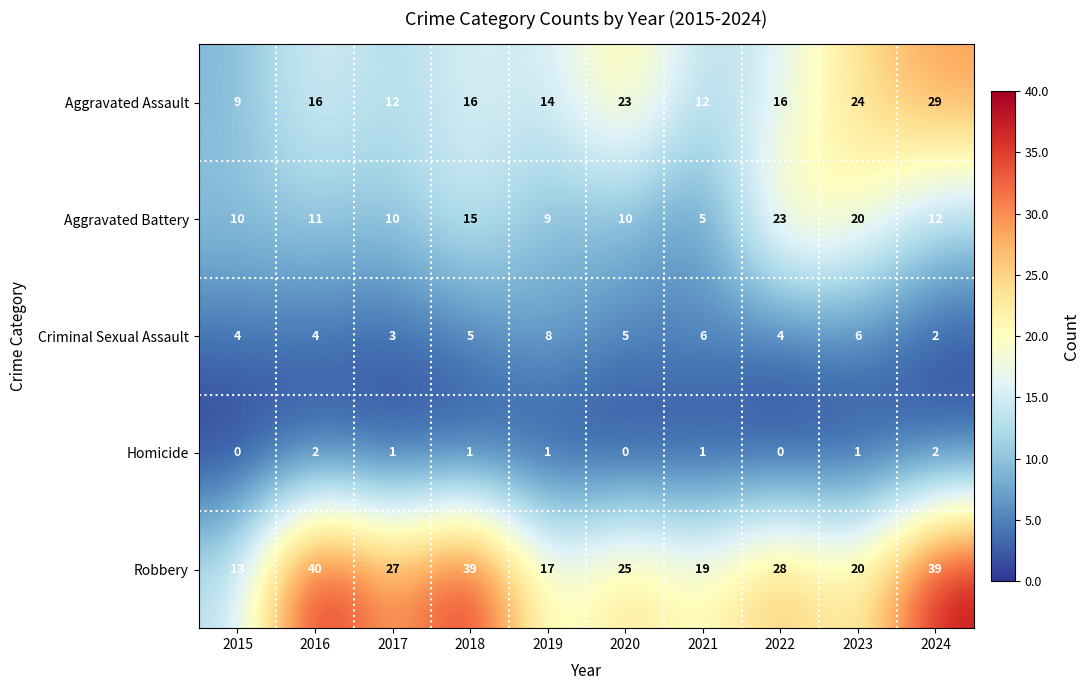

Where does the Homicide series first go above 1?

2016